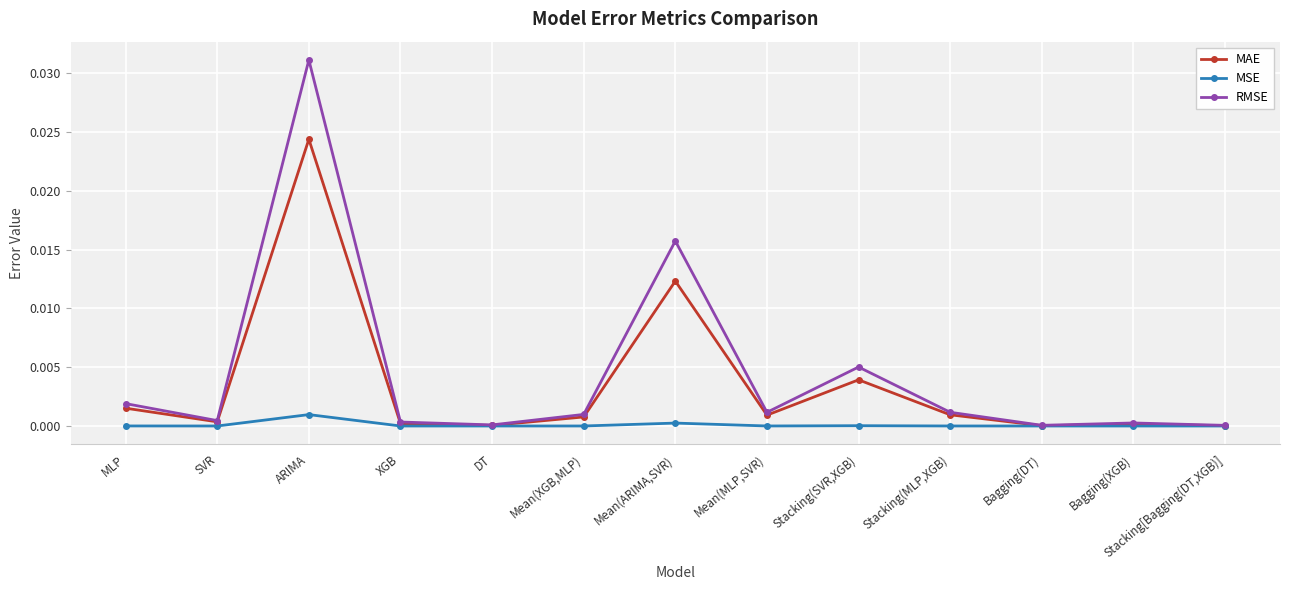

Is the value of RMSE at SVR greater than the value of MSE at Bagging(DT)?

Yes